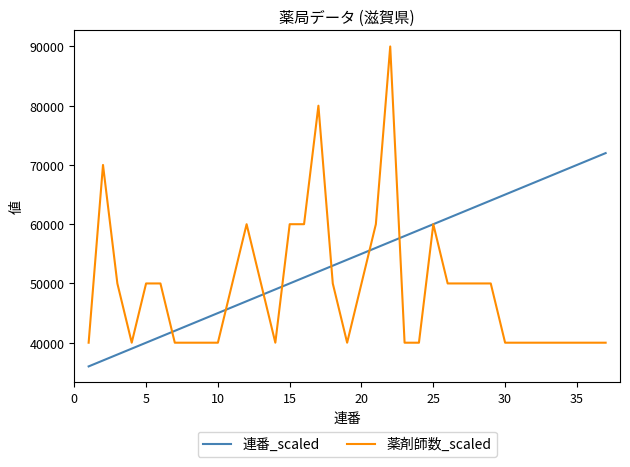

What is the highest value of the 連番_scaled series?

72000